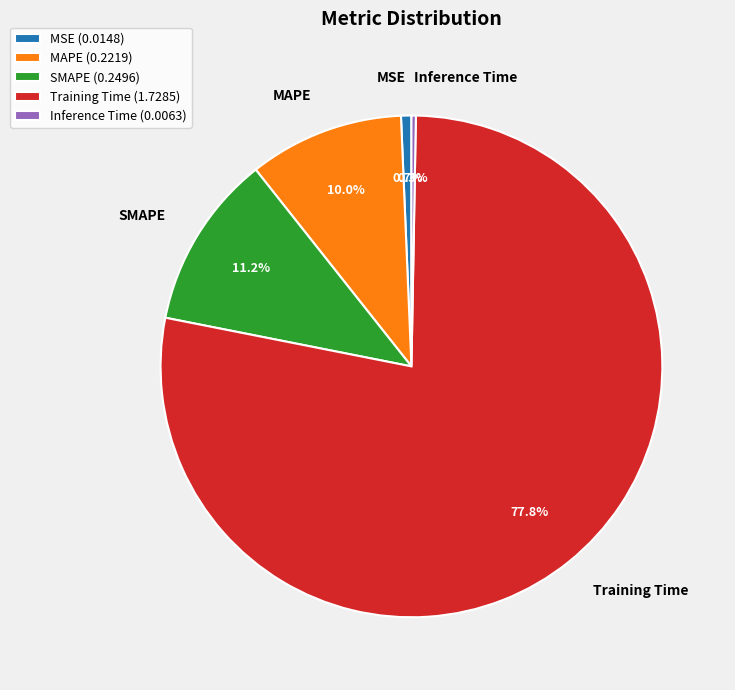

What percentage is the MSE slice, to the nearest percent?

1%